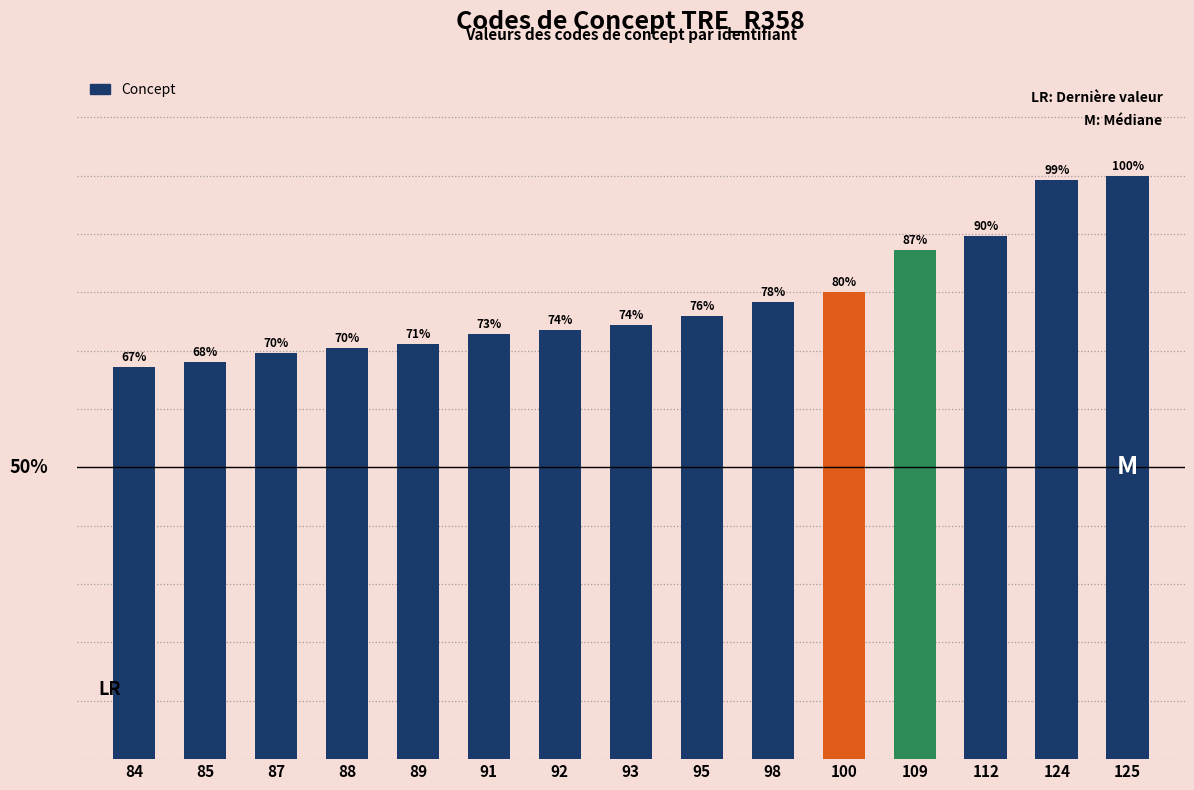

Rank the categories by value from highest to lowest.

125, 124, 112, 109, 100, 98, 95, 93, 92, 91, 89, 88, 87, 85, 84